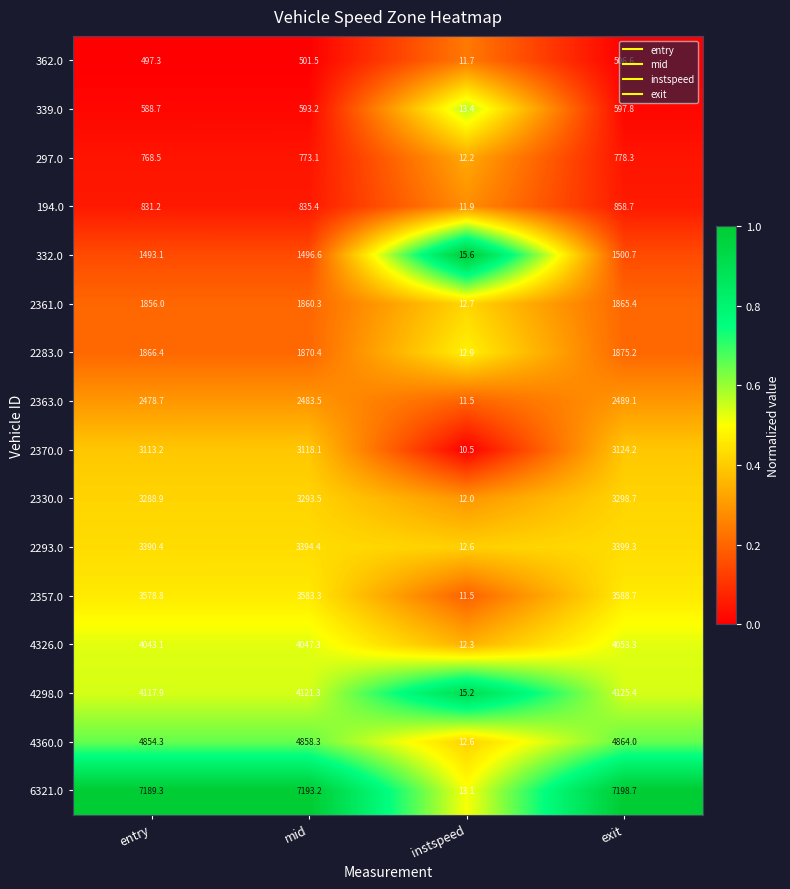

True or false: 2293.0 has a value of 5387.8 at entry.

False